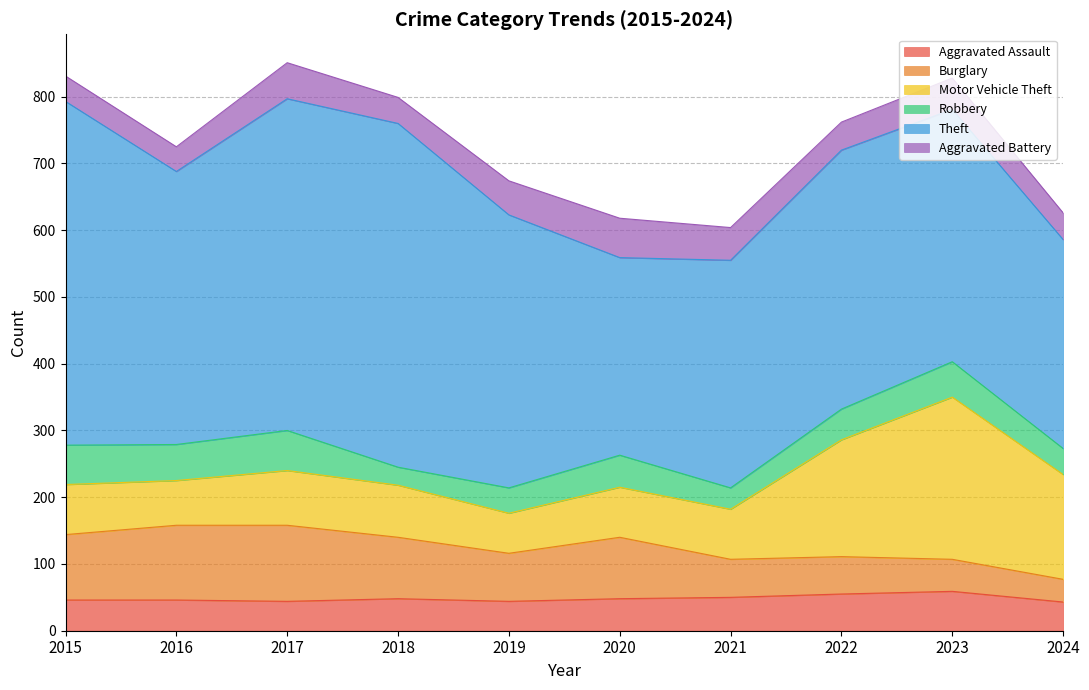

Reading right to left, extract all data points from this chart.

Aggravated Assault: 2024=43	2023=59	2022=55	2021=50	2020=48	2019=44	2018=48	2017=44	2016=46	2015=46
Burglary: 2024=34	2023=48	2022=56	2021=57	2020=92	2019=72	2018=92	2017=114	2016=112	2015=98
Motor Vehicle Theft: 2024=157	2023=243	2022=175	2021=75	2020=75	2019=60	2018=78	2017=82	2016=67	2015=75
Robbery: 2024=39	2023=53	2022=46	2021=32	2020=48	2019=38	2018=27	2017=60	2016=54	2015=59
Theft: 2024=313	2023=378	2022=388	2021=341	2020=296	2019=409	2018=515	2017=497	2016=409	2015=515
Aggravated Battery: 2024=40	2023=47	2022=42	2021=49	2020=59	2019=51	2018=39	2017=54	2016=37	2015=38